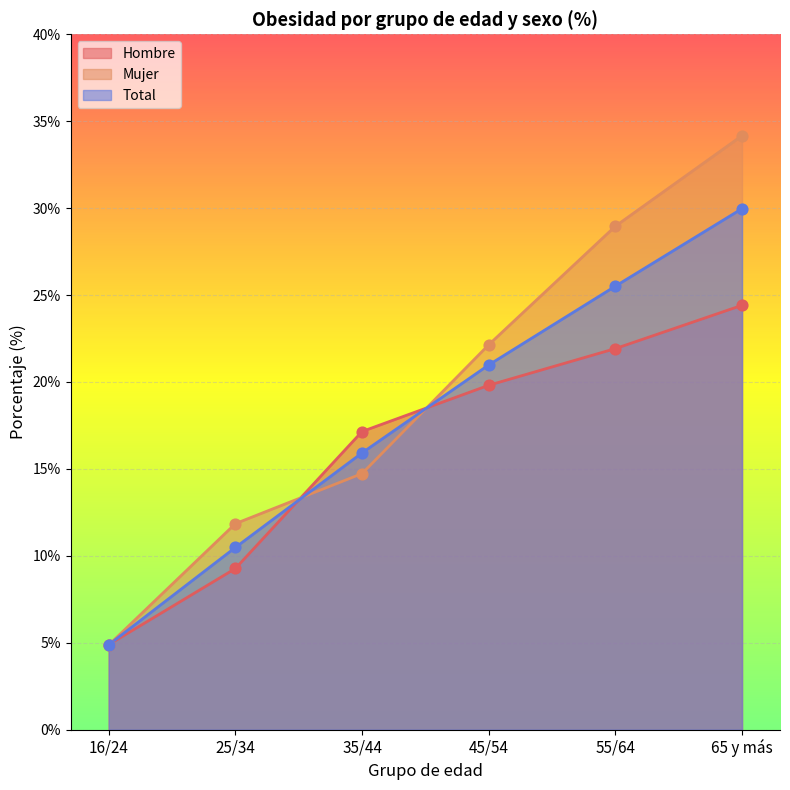

Which series has the largest Y range (max minus min)?

Mujer